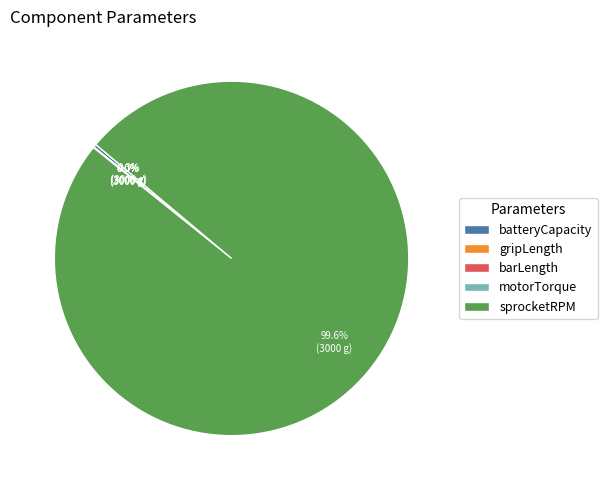

What is the largest slice in the pie chart?

sprocketRPM